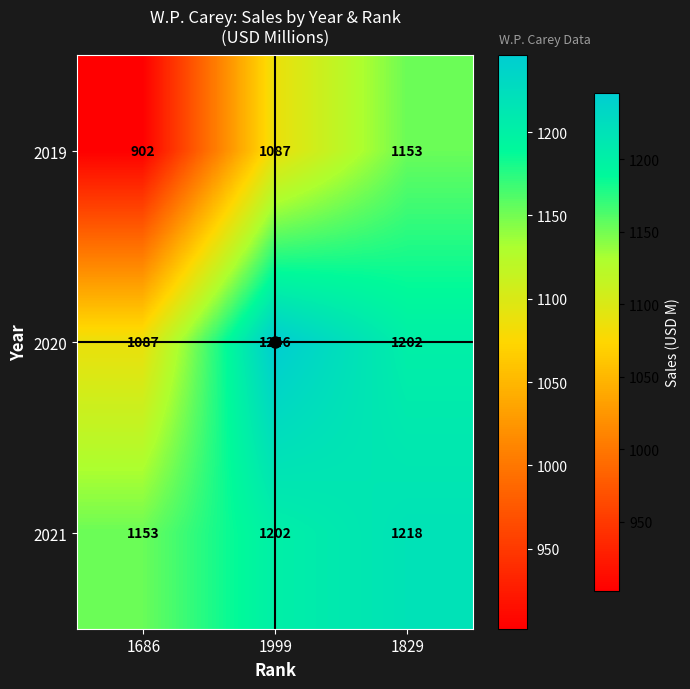

At which category is the sum across all series the highest?

1829